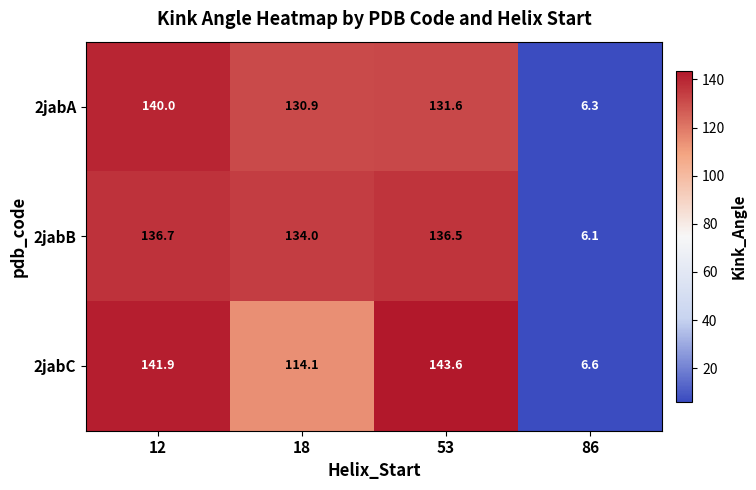

What is the difference between the highest and lowest values at 12?

5.2